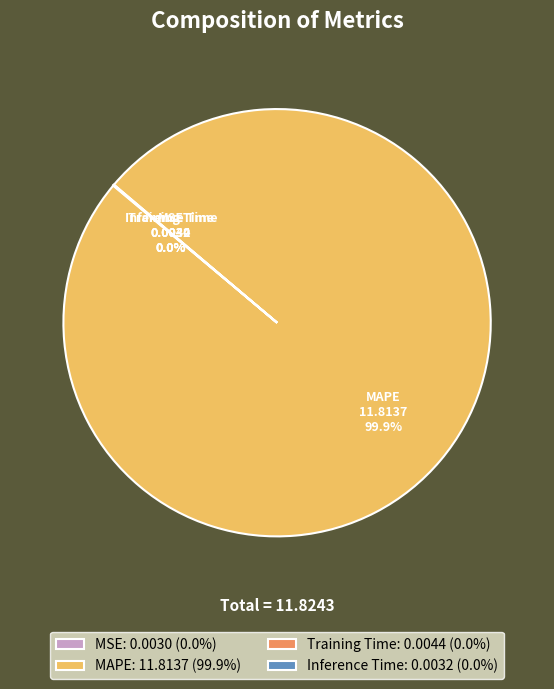

Does any single category account for the majority?

Yes